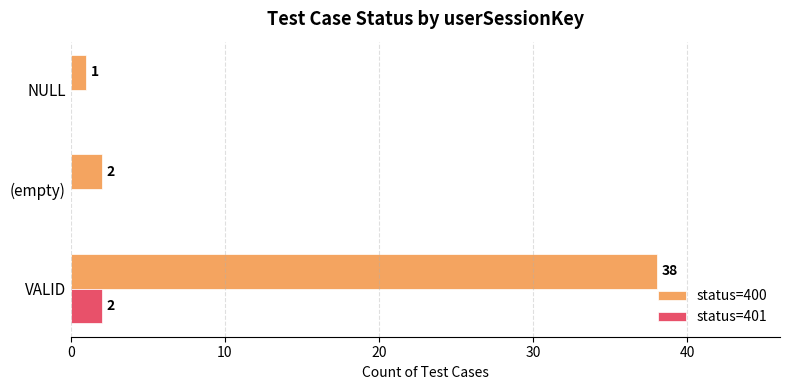

Is the value of status=401 at (empty) greater than the value of status=400 at NULL?

No